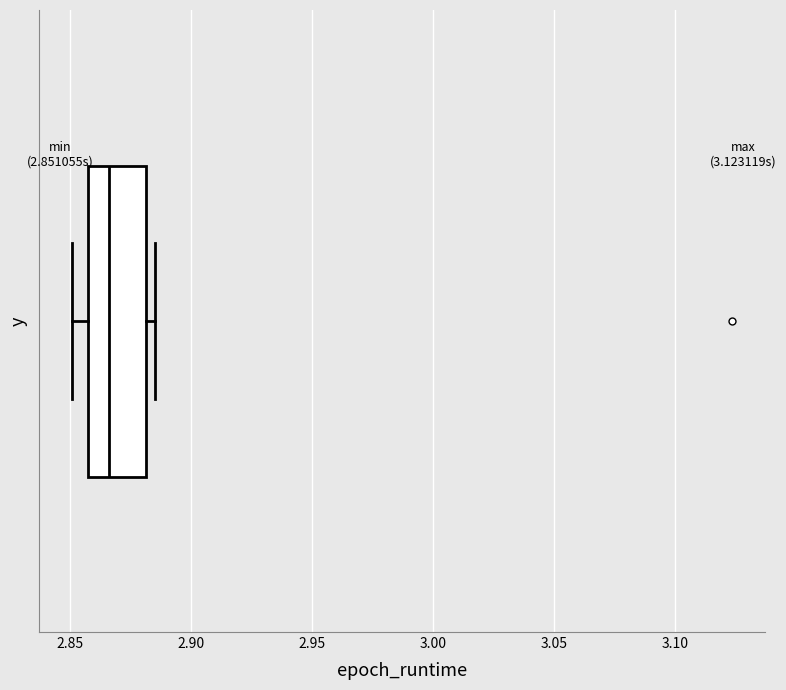

Where is the left edge of the box on the x-axis? The values are not printed on the chart, so give them approximately, as read against the axis.

2.860